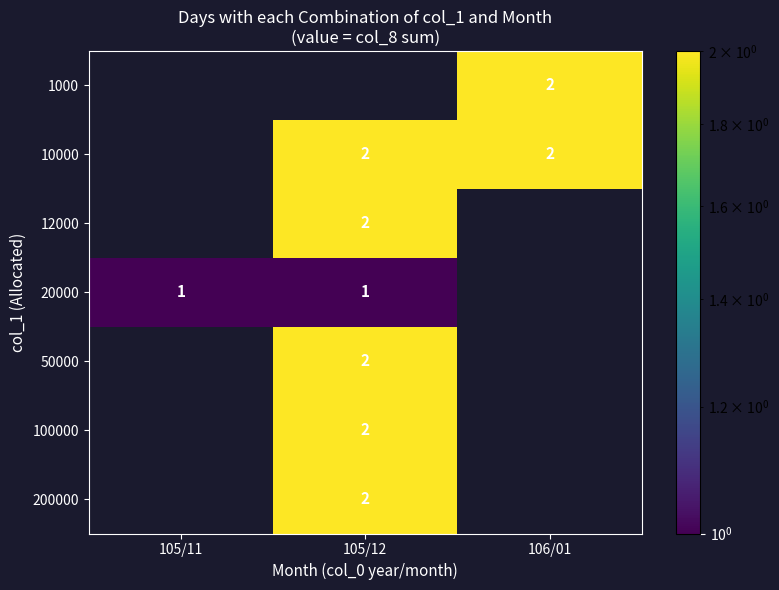

The 10000 series shows 2 at 106/01. True or false?

True